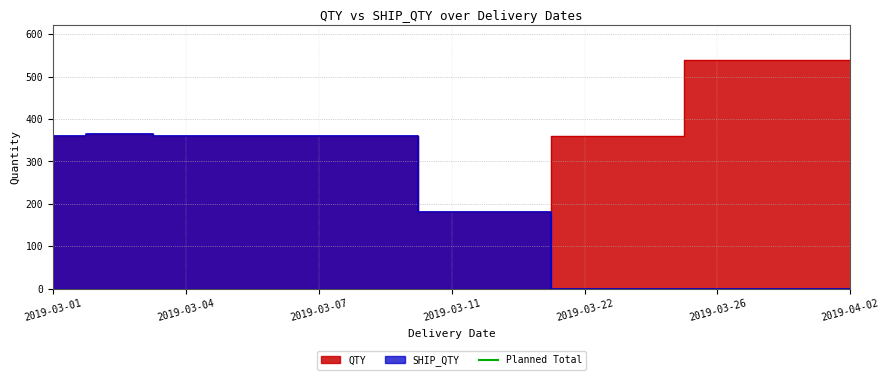

Is it true that QTY equals 180 at 2019-03-02?

True